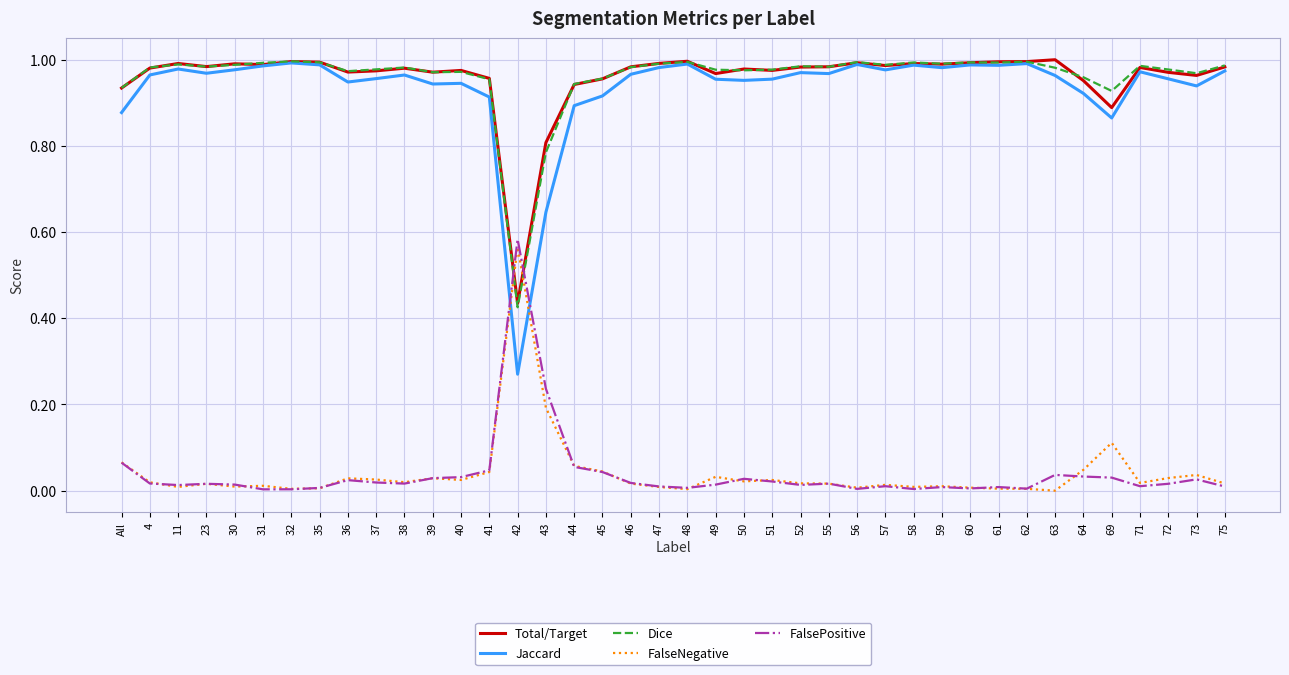

What position from the right is 36?

32